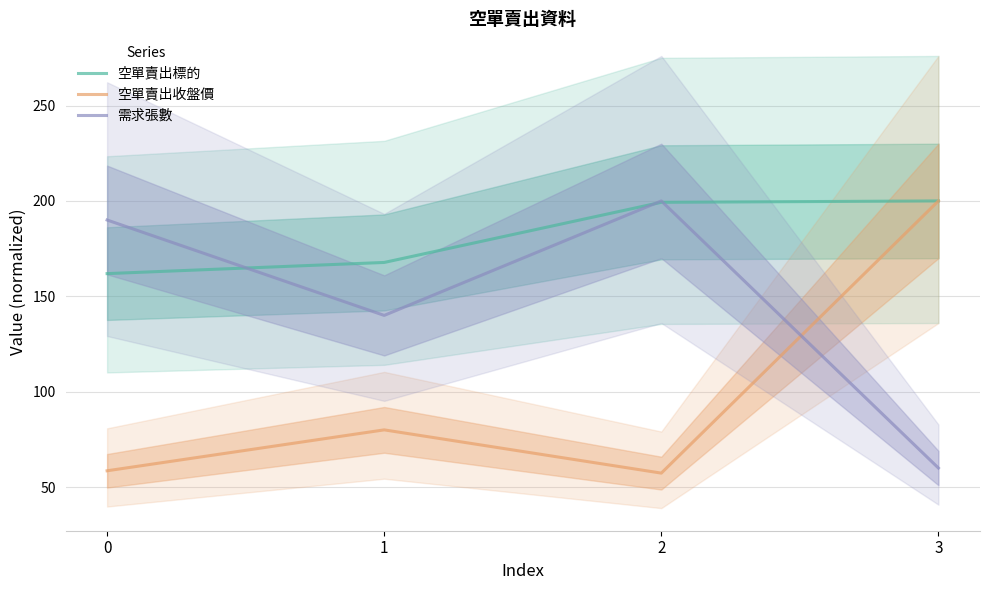

What is the total value across all series at 1?

387.8